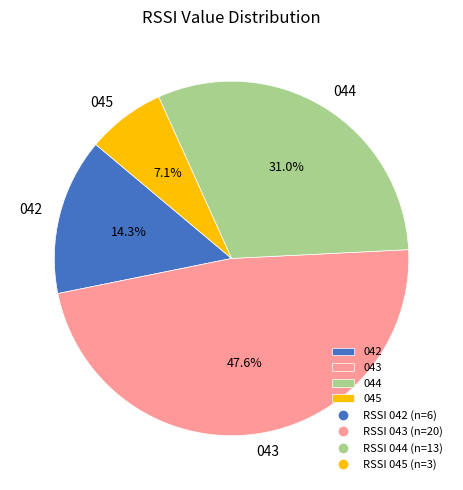

What is the smallest slice in the pie chart?

045